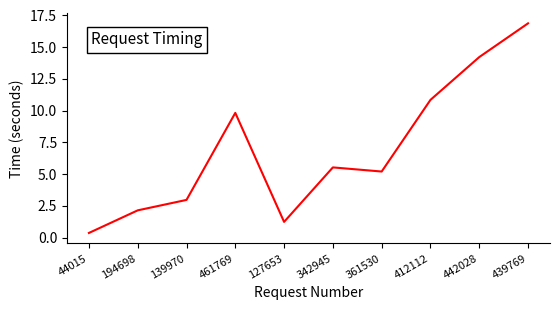

List the labels in order of value, largest first.

439769, 442028, 412112, 461769, 342945, 361530, 139970, 194698, 127653, 44015